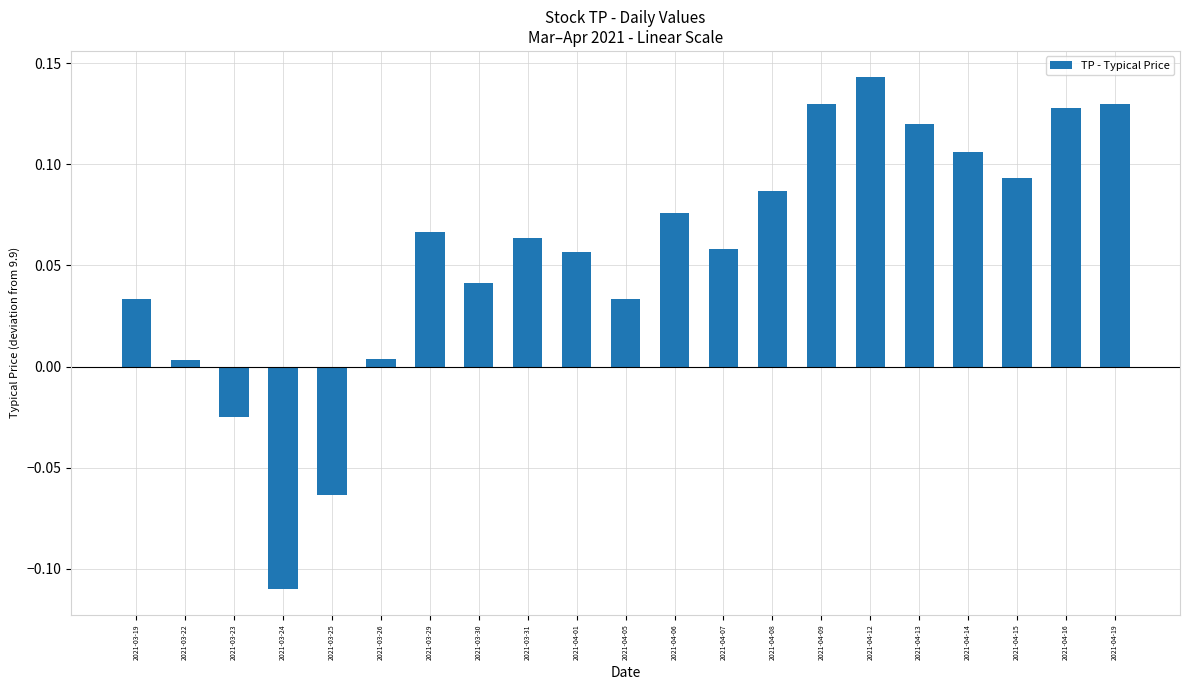

Which label corresponds to the largest value in the chart?

2021-04-12